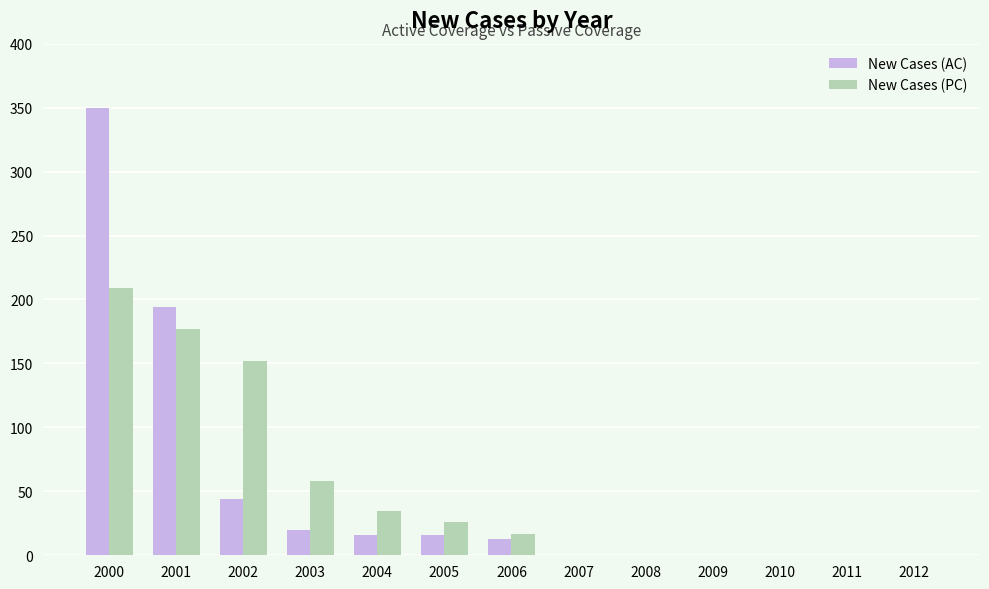

How many groups of bars are there?

13